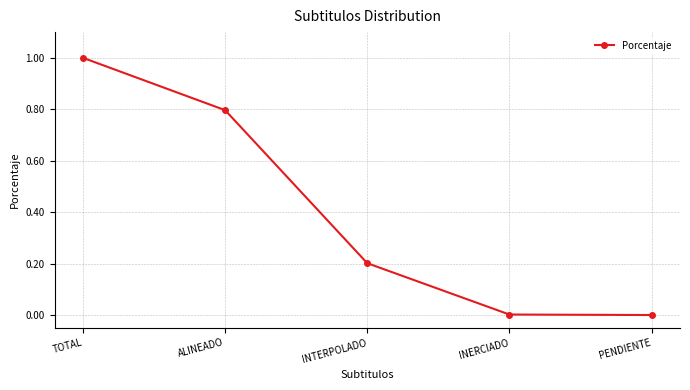

What is the change in value from TOTAL to PENDIENTE?

-1.0